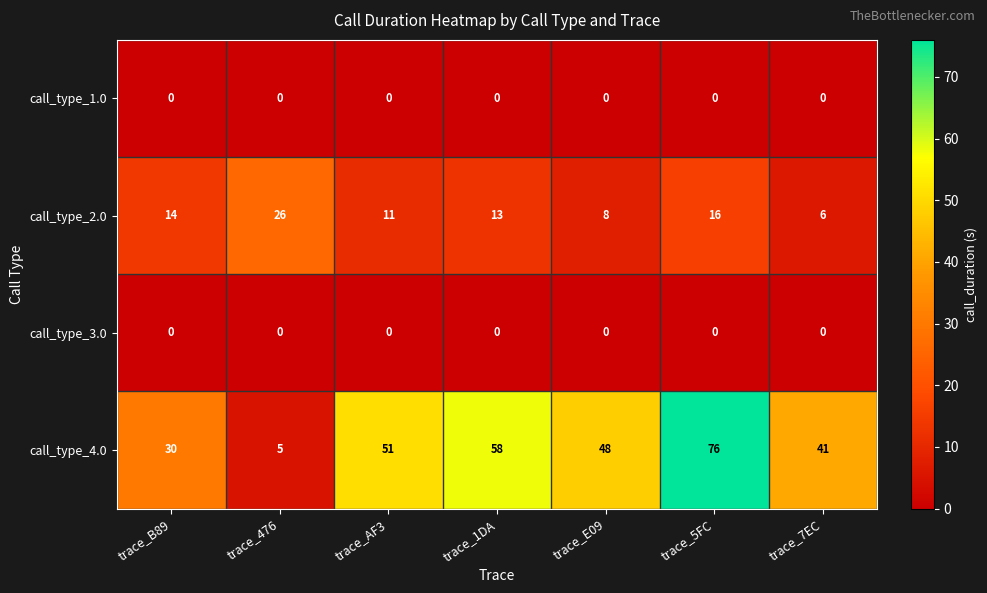

Reading right to left, extract all data points from this chart.

call_type_1.0: 0	0	0	0	0	0	0
call_type_2.0: 6	16	8	13	11	26	14
call_type_3.0: 0	0	0	0	0	0	0
call_type_4.0: 41	76	48	58	51	5	30